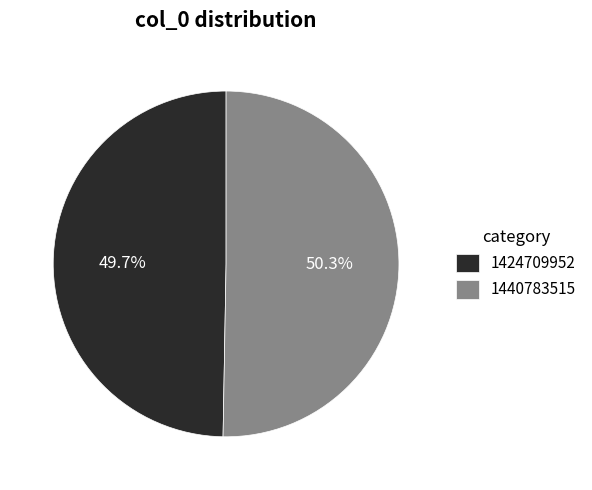

To the nearest percent, what is the difference between the 1424709952 and 1440783515 slice percentages?

1%